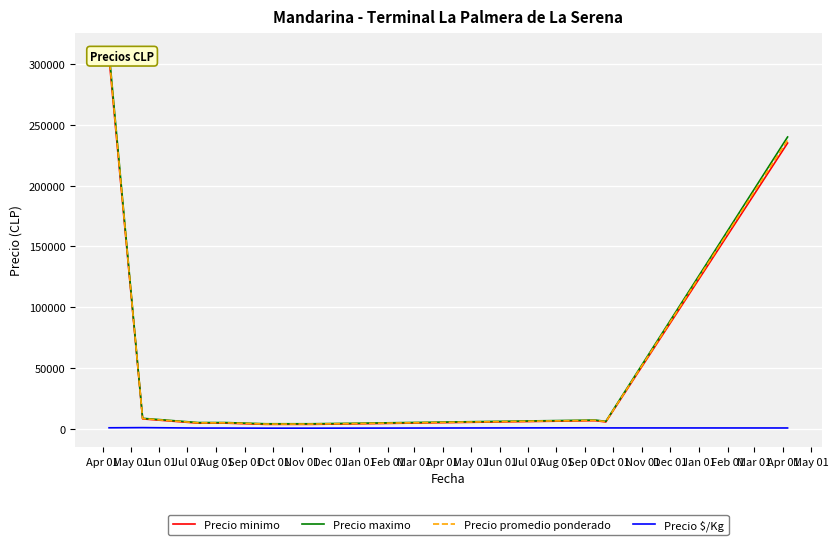

True or false: Precio maximo has a value of 427715.4 at Apr 01.

False